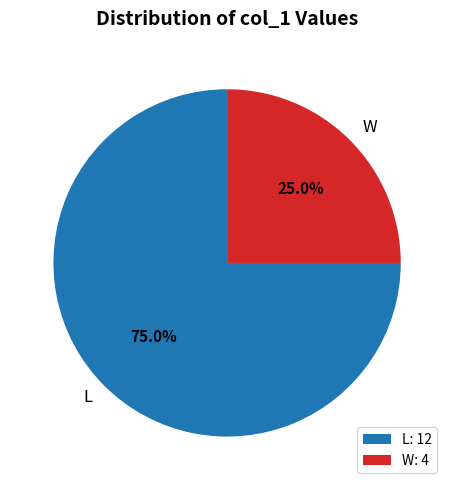

The W slice represents 29% of the pie. True or false?

False